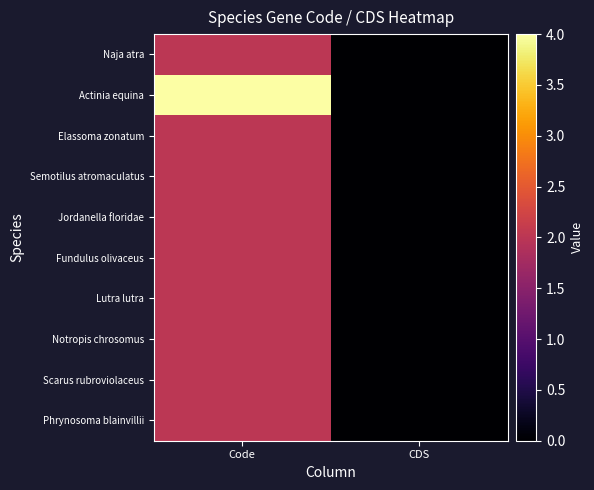

At Code, list the series in order from smallest to largest.

Naja atra, Elassoma zonatum, Semotilus atromaculatus, Jordanella floridae, Fundulus olivaceus, Lutra lutra, Notropis chrosomus, Scarus rubroviolaceus, Phrynosoma blainvillii, Actinia equina